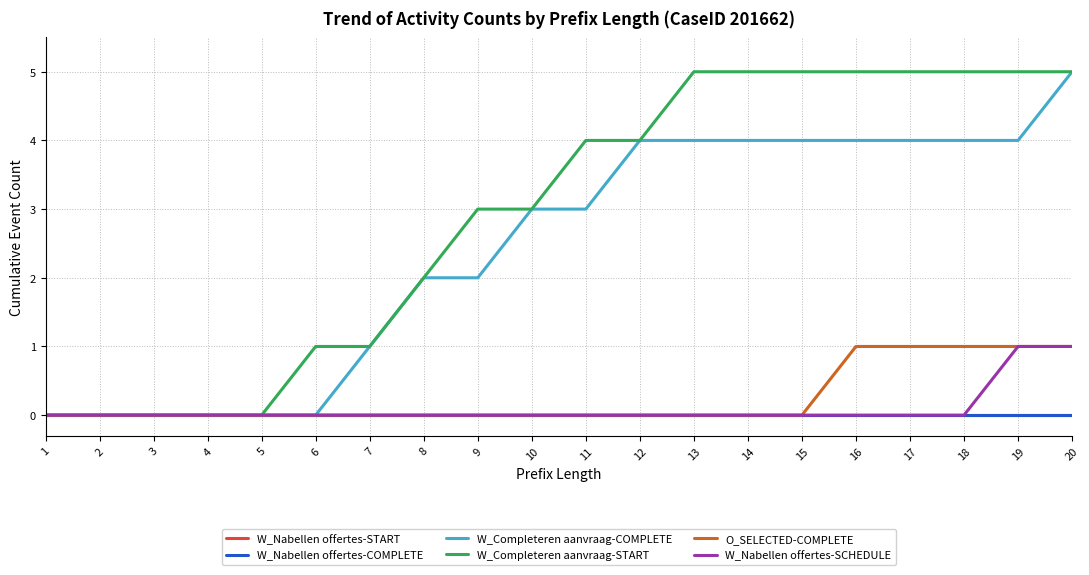

Does the chart have visible grid lines?

Yes